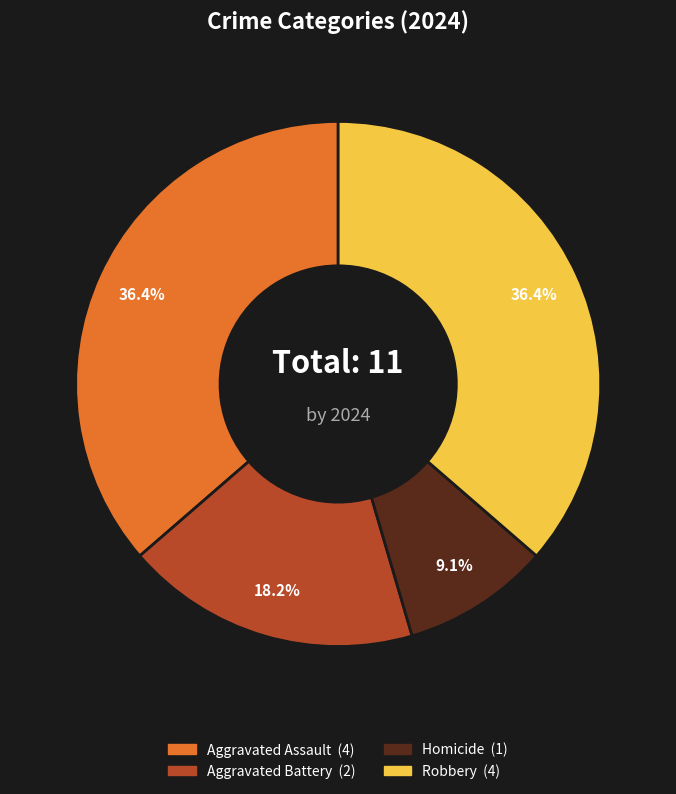

Which has a higher value, Robbery or Homicide?

Robbery